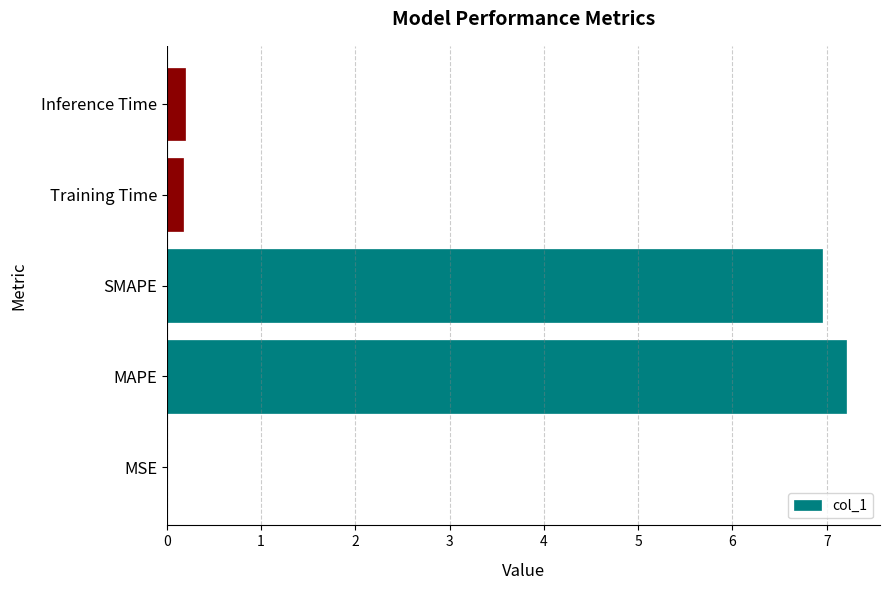

Which has a higher value, MAPE or MSE?

MAPE